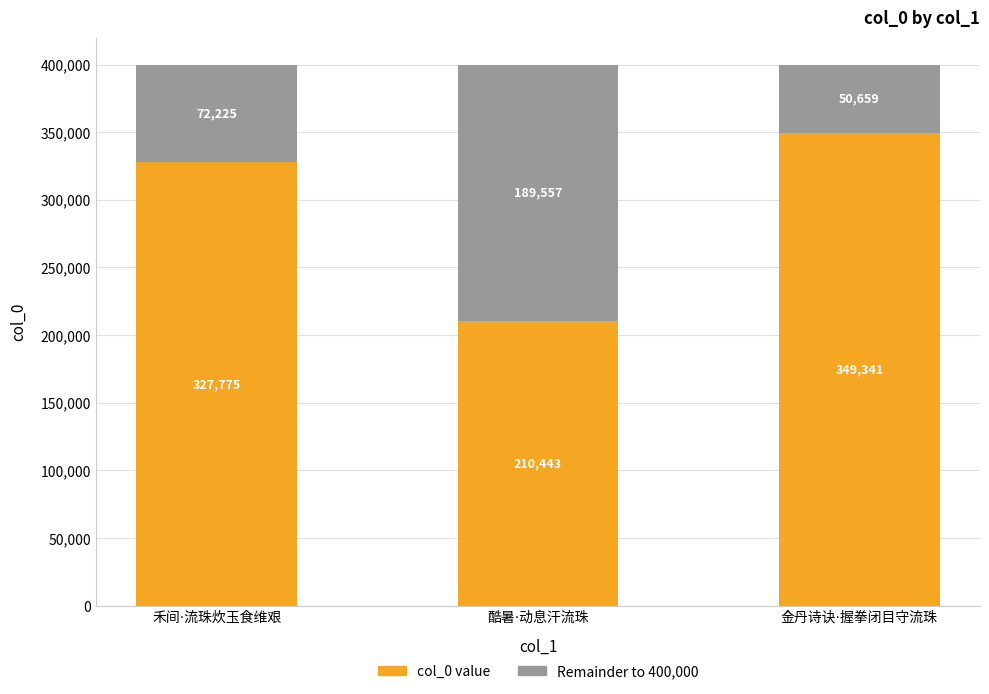

Reading left to right, list the values for the col_0 value series.

327775	210443	349341